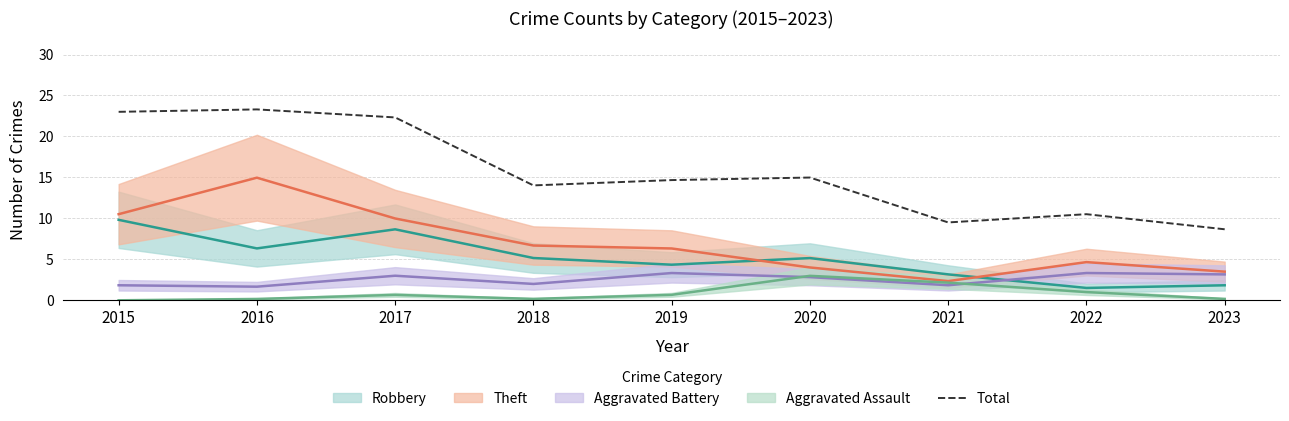

At which category does the chart reach its peak across all series?

2016